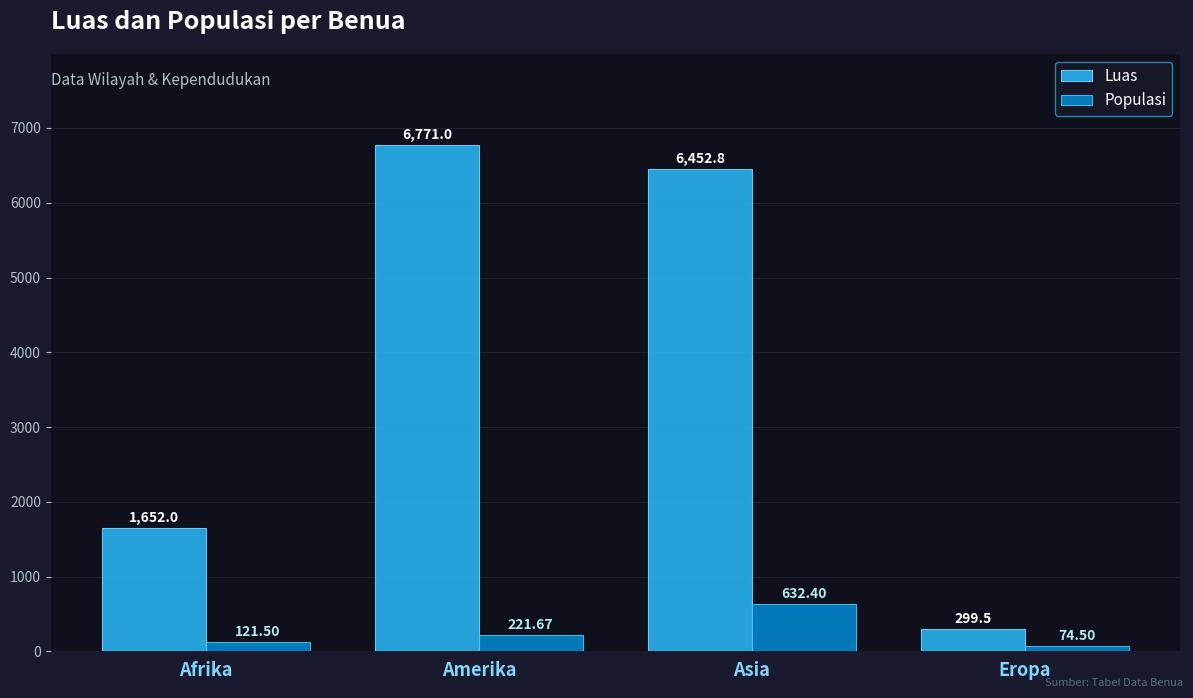

At which label does Populasi reach its peak?

Asia